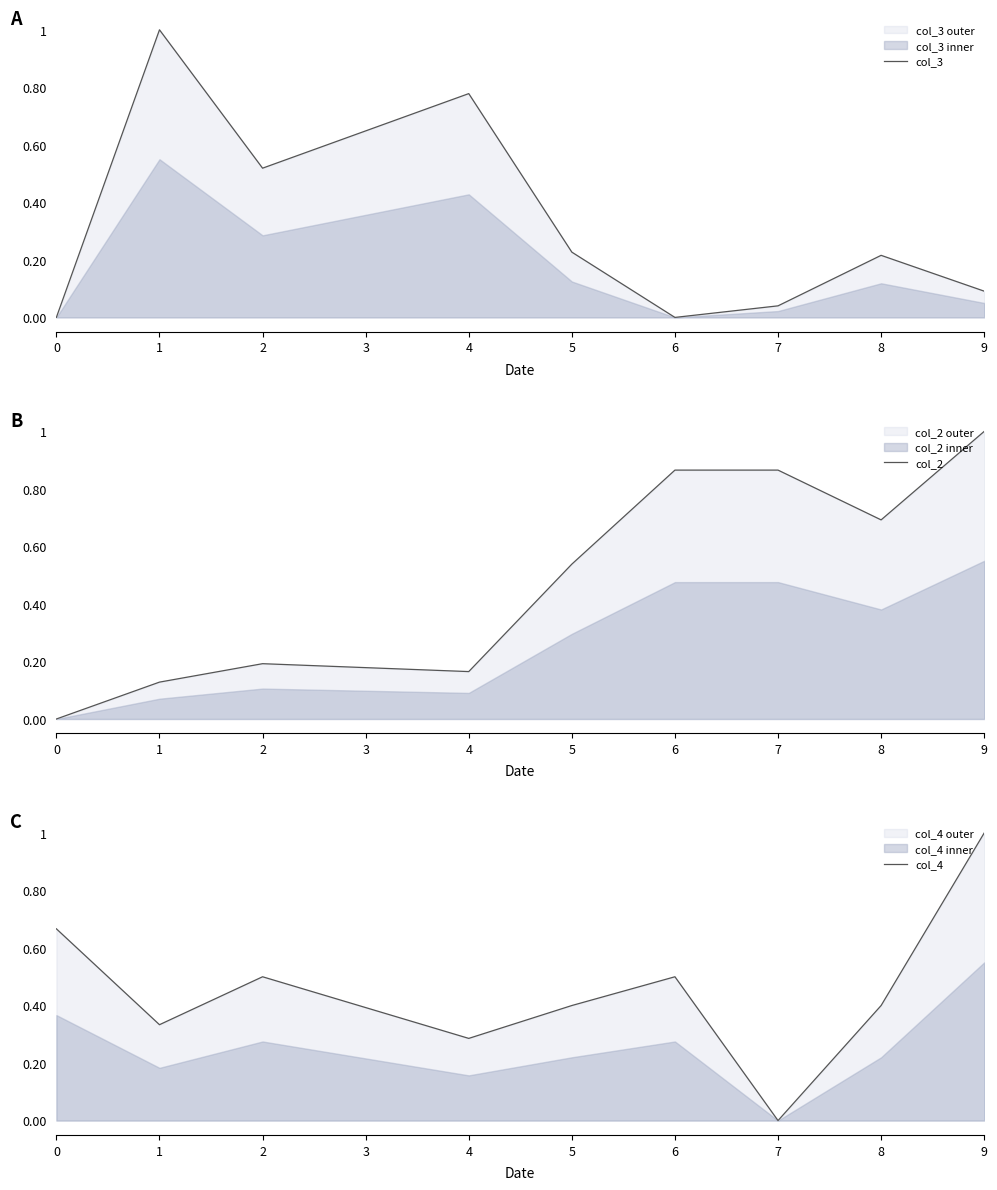

How many lines are shown in the chart?

3